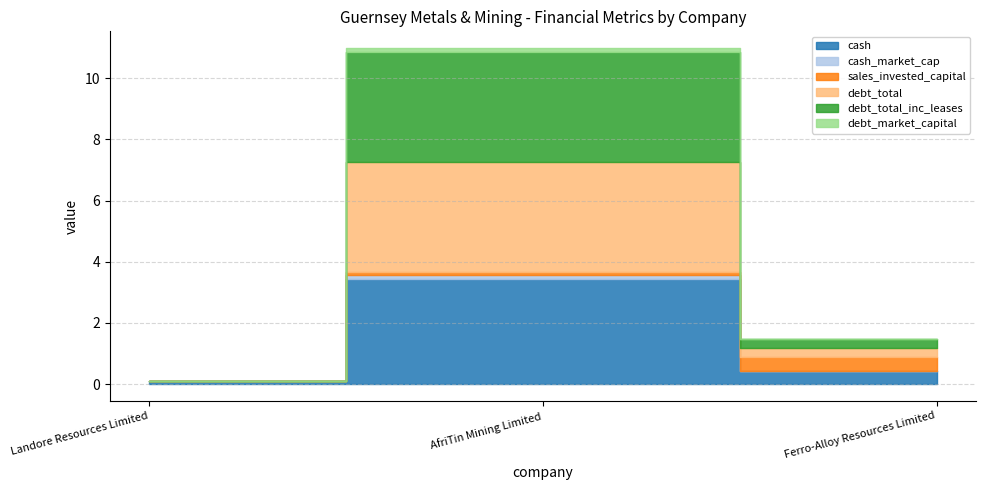

What is the difference between the debt_total_inc_leases values at Ferro-Alloy Resources Limited and Landore Resources Limited?

0.3